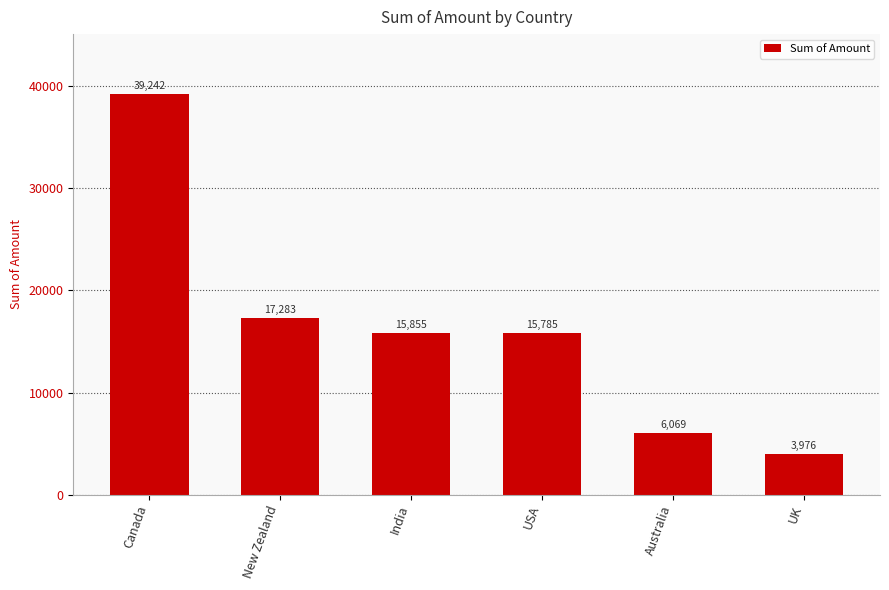

What is the change in value from USA to Australia?

-9716